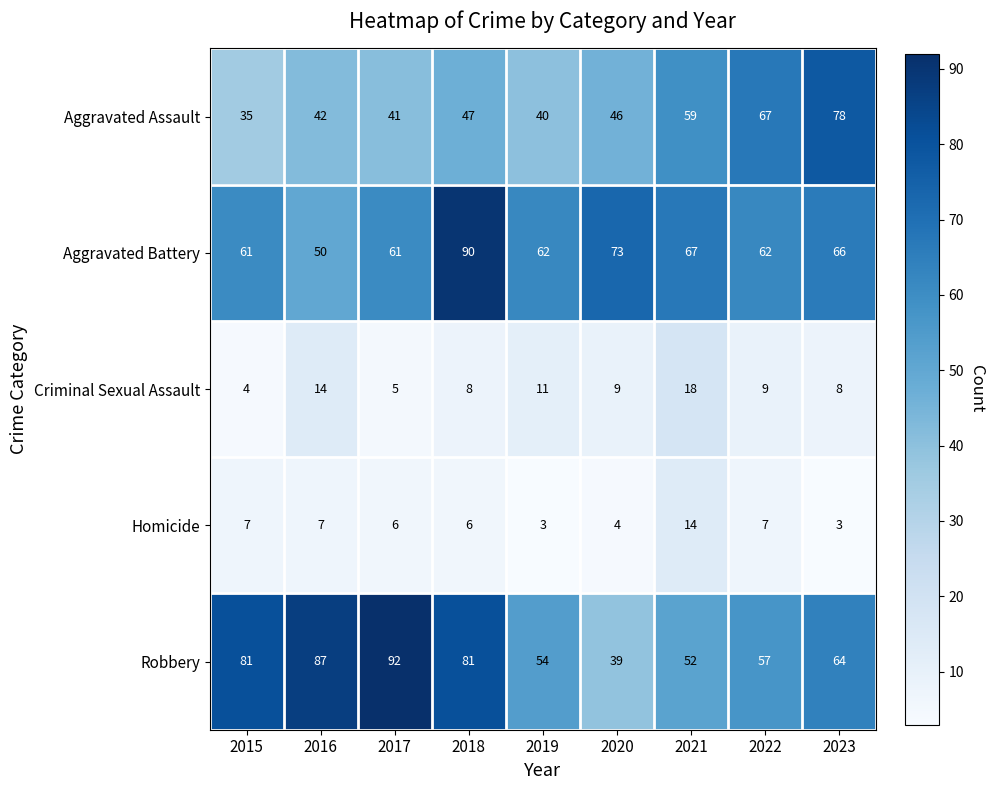

Rank the series by their maximum value, from highest to lowest.

Robbery, Aggravated Battery, Aggravated Assault, Criminal Sexual Assault, Homicide